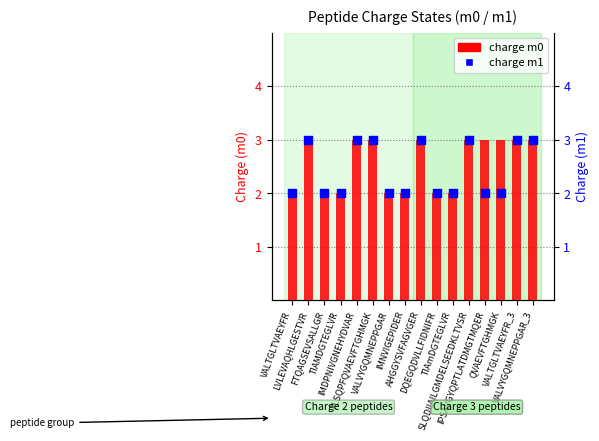

Which series has the largest Y range (max minus min)?

charge m0